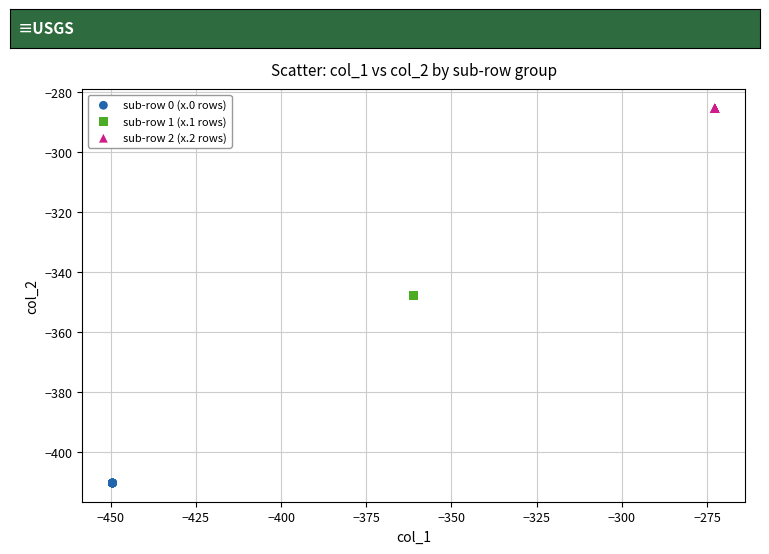

Which series reaches the minimum Y coordinate?

sub-row 0 (x.0 rows)